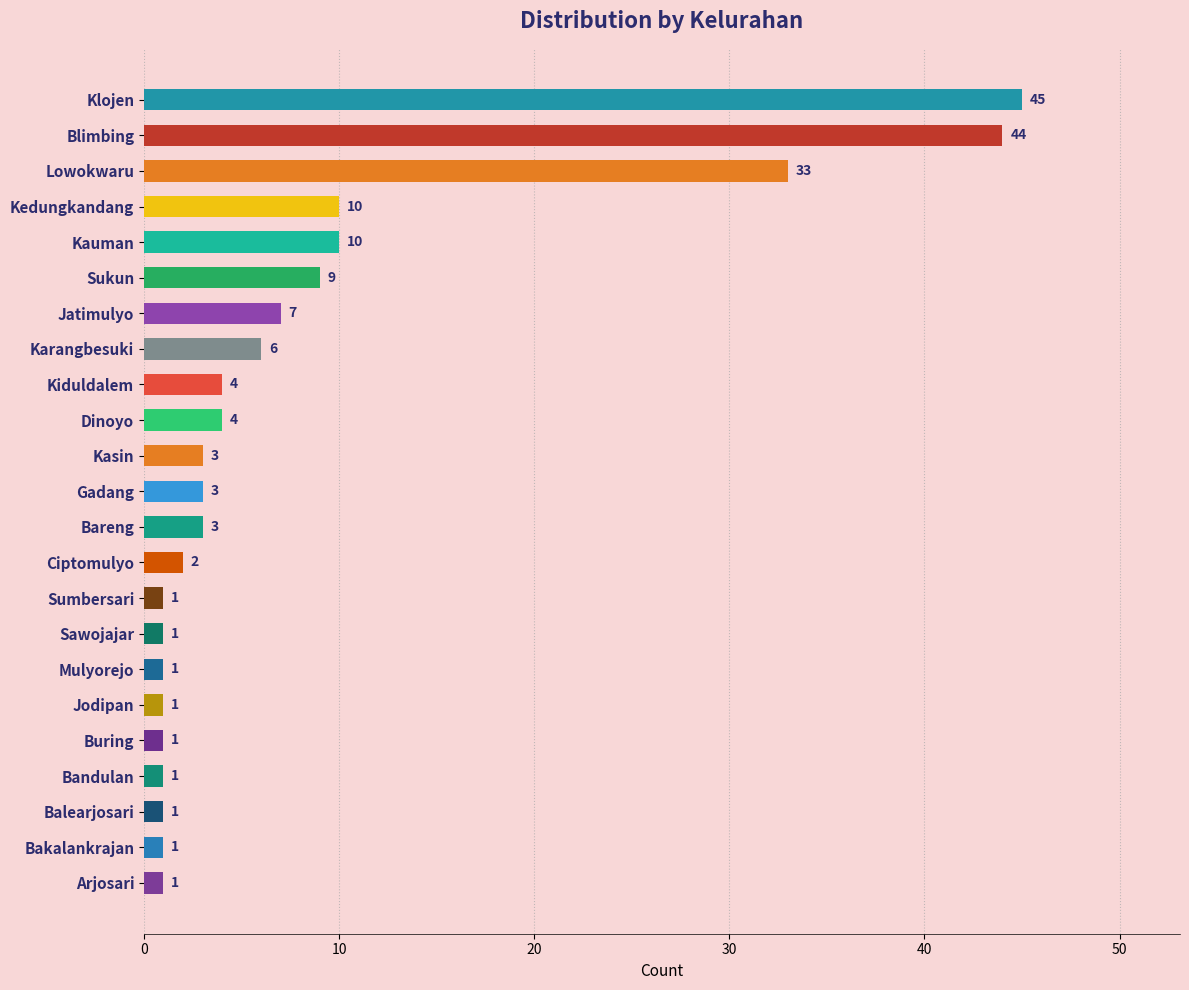

Between Sukun and Blimbing, which is larger?

Blimbing